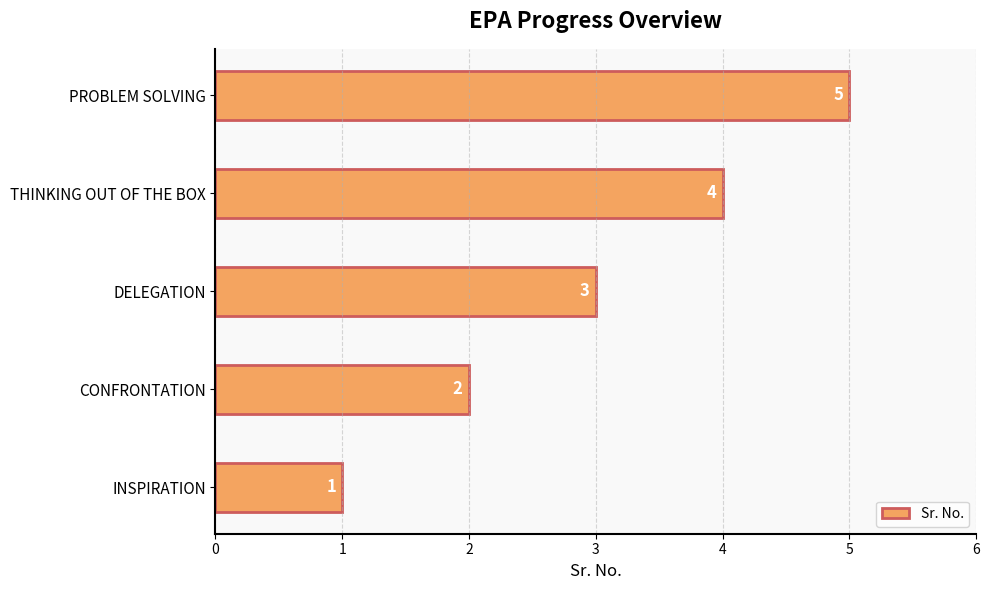

What is the sum of all values?

15